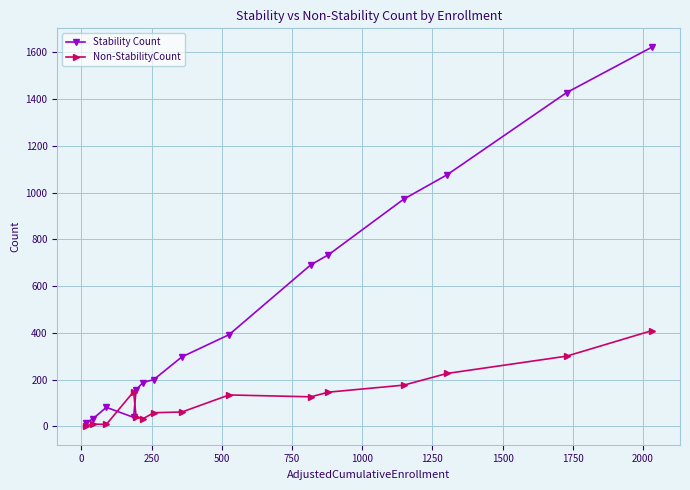

Does the chart have visible grid lines?

Yes